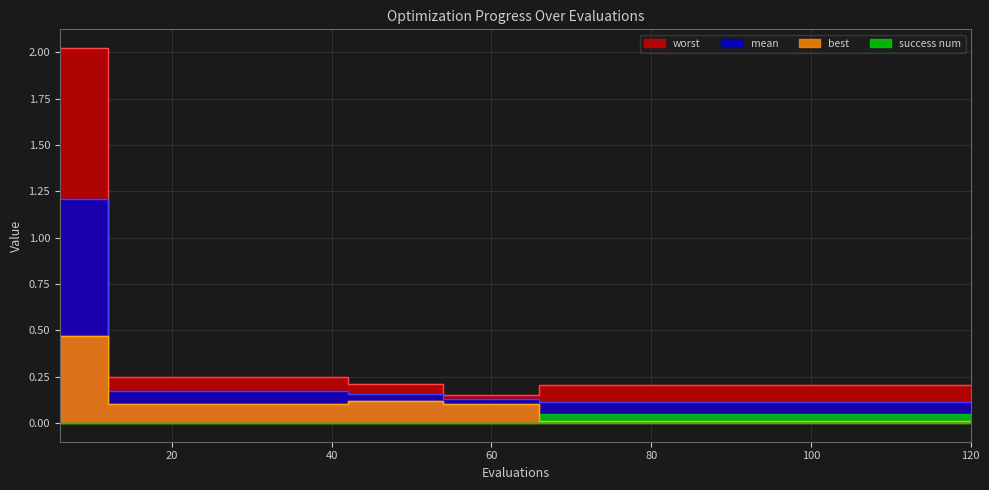

True or false: worst and mean cross at least once.

False